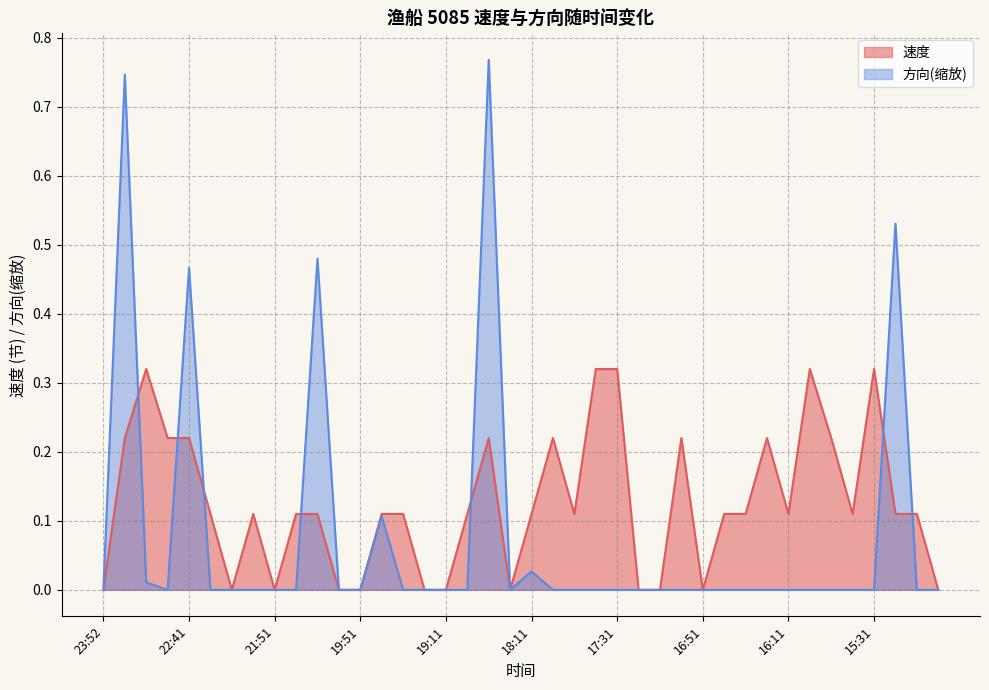

Reading left to right, what are all the values shown in this chart?

速度: 23:52=0.0	23:22=0.2	23:11=0.3	22:52=0.2	22:41=0.2	22:31=0.1	22:21=0.0	22:11=0.1	21:51=0.0	21:41=0.1	21:31=0.1	21:21=0.0	19:51=0.0	19:41=0.1	19:31=0.1	19:21=0.0	19:11=0.0	19:01=0.1	18:51=0.2	18:21=0.0	18:11=0.1	18:01=0.2	17:51=0.1	17:41=0.3	17:31=0.3	17:21=0.0	17:11=0.0	17:01=0.2	16:51=0.0	16:41=0.1	16:31=0.1	16:21=0.2	16:11=0.1	16:01=0.3	15:51=0.2	15:41=0.1	15:31=0.3	15:21=0.1	15:11=0.1	14:51=0.0
方向: 23:52=0.0	23:22=0.7	23:11=0.0	22:52=0.0	22:41=0.5	22:31=0.0	22:21=0.0	22:11=0.0	21:51=0.0	21:41=0.0	21:31=0.5	21:21=0.0	19:51=0.0	19:41=0.1	19:31=0.0	19:21=0.0	19:11=0.0	19:01=0.0	18:51=0.8	18:21=0.0	18:11=0.0	18:01=0.0	17:51=0.0	17:41=0.0	17:31=0.0	17:21=0.0	17:11=0.0	17:01=0.0	16:51=0.0	16:41=0.0	16:31=0.0	16:21=0.0	16:11=0.0	16:01=0.0	15:51=0.0	15:41=0.0	15:31=0.0	15:21=0.5	15:11=0.0	14:51=0.0